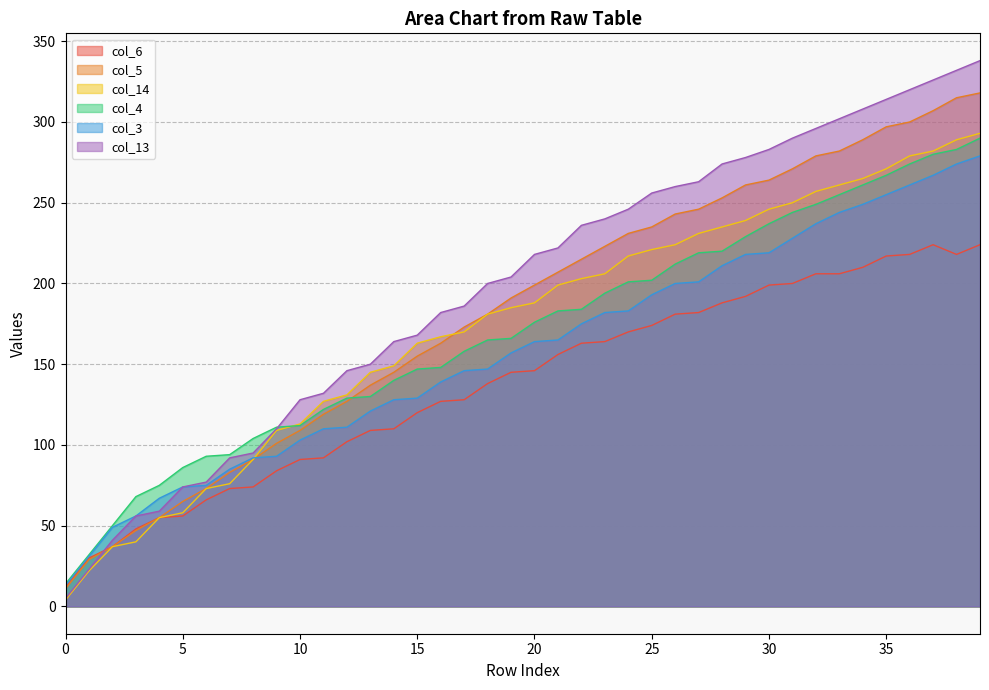

In col_6, how many points are lower than both neighbors (excluding endpoints)?

1